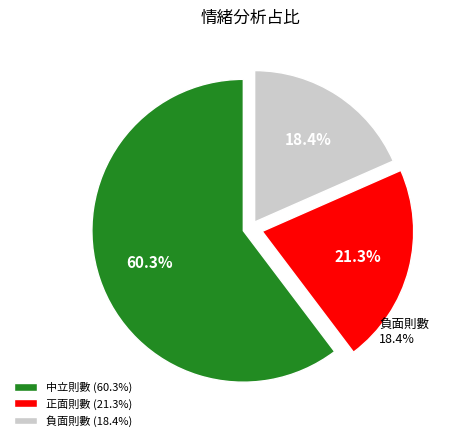

What percentage is the 中立則數 slice, to the nearest percent?

60%